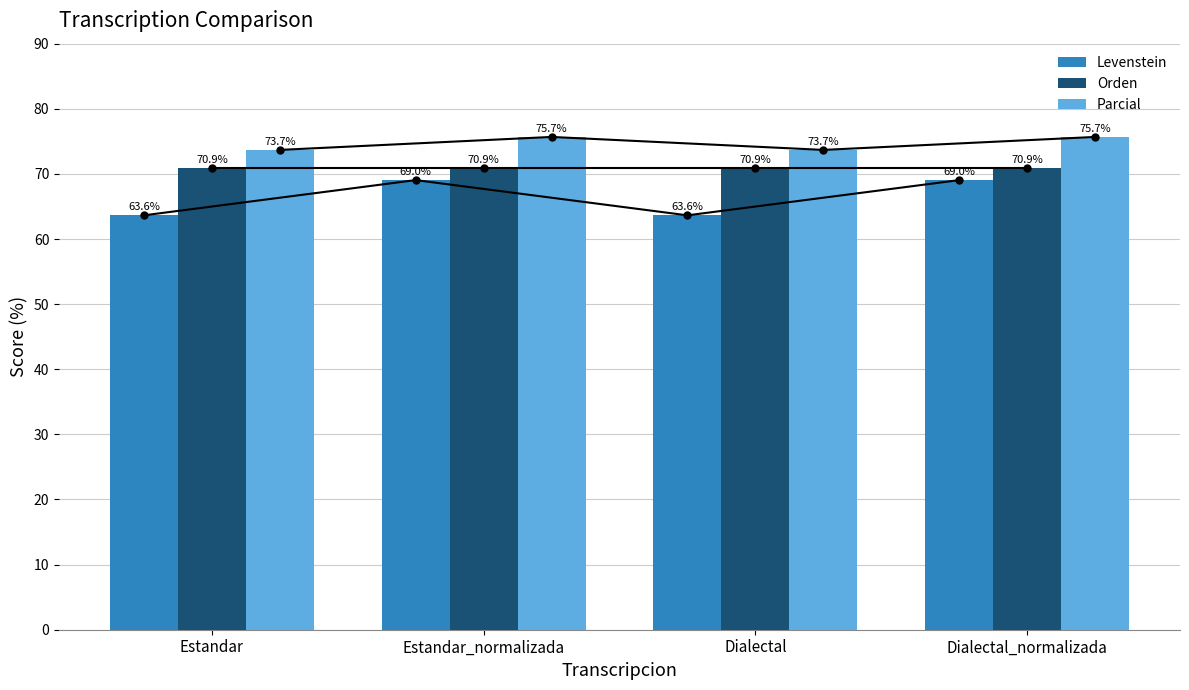

At which label does Levenstein reach its peak?

Estandar_normalizada